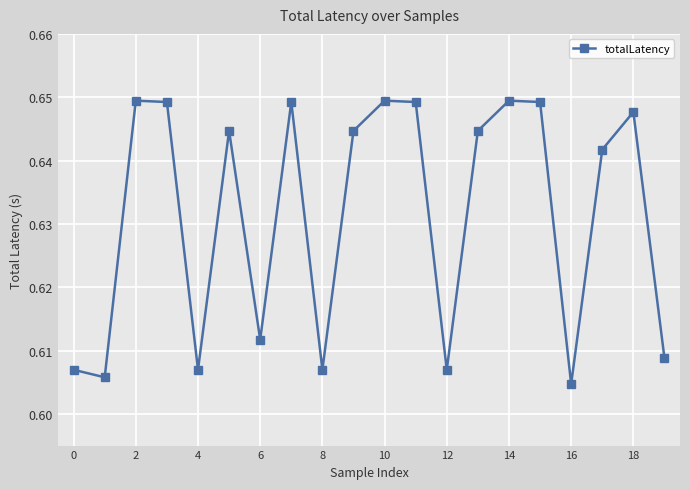

How many interior local peaks (higher than both neighbors) does the data have?

6